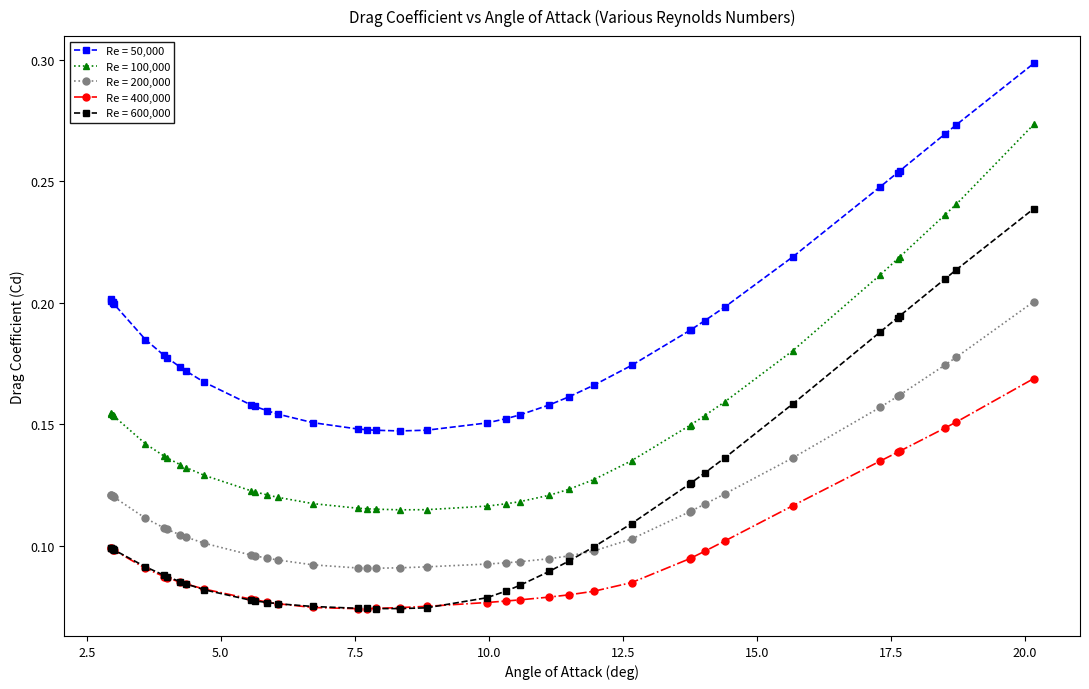

Does the chart have visible grid lines?

No